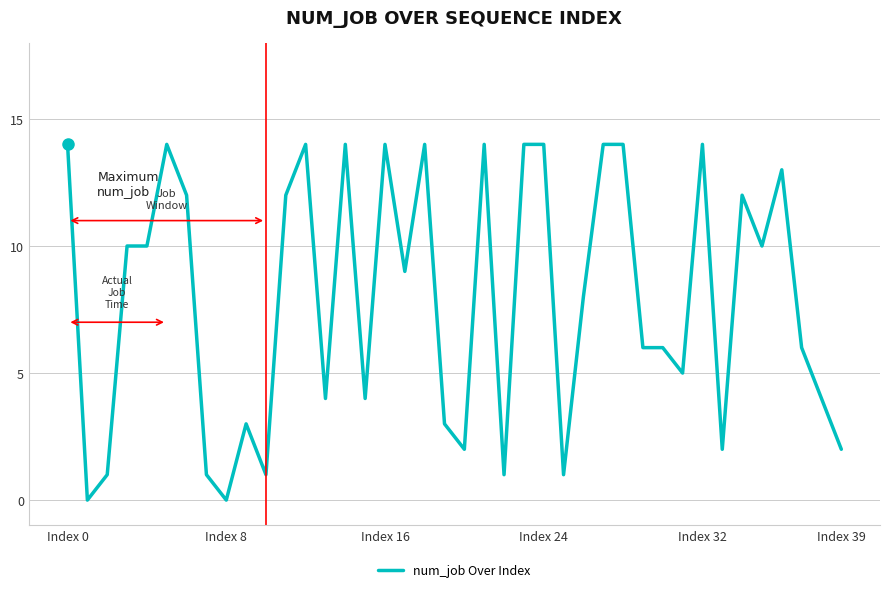

What is the maximum value shown in the chart?

14